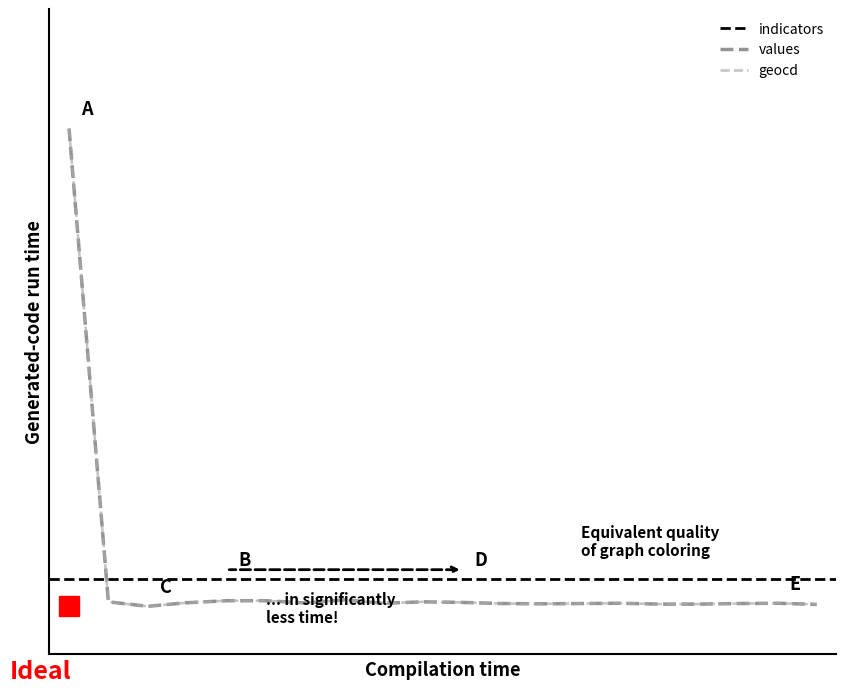

What is the difference between the maximum and minimum values in the values series?

1.0